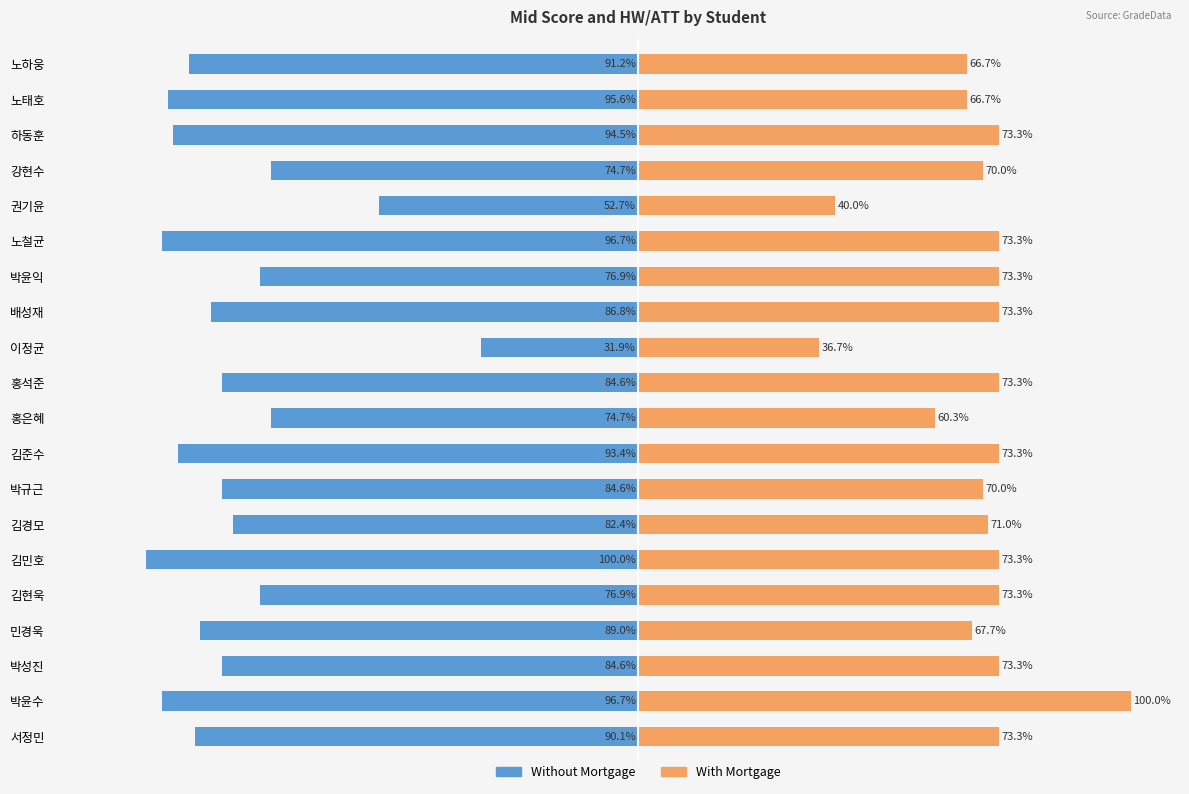

List the series in order of their peak value, lowest first.

Without Mortgage, With Mortgage